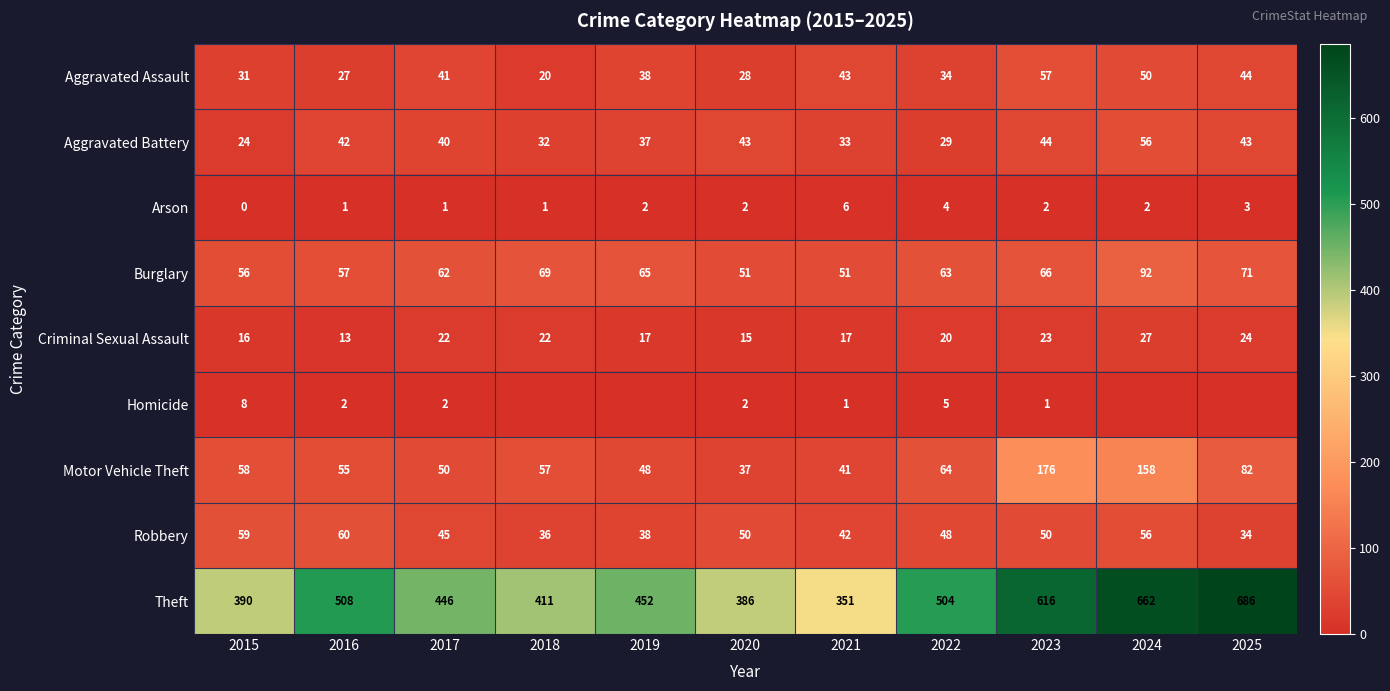

The Criminal Sexual Assault series shows 8 at 2015. True or false?

False